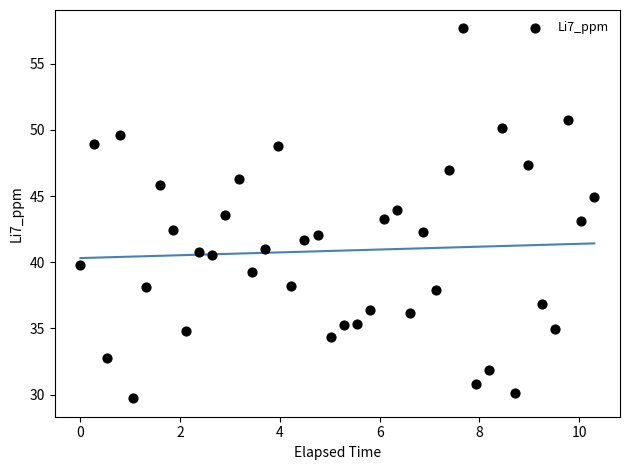

What is the range of Y values (max minus min)?

27.9